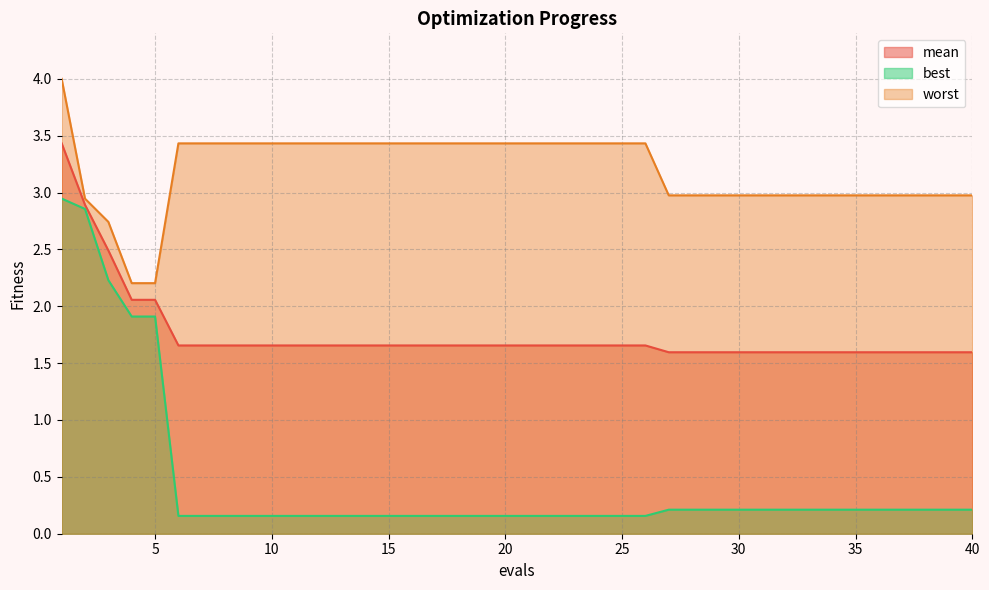

Is it true that best equals 0.1 at 21?

False